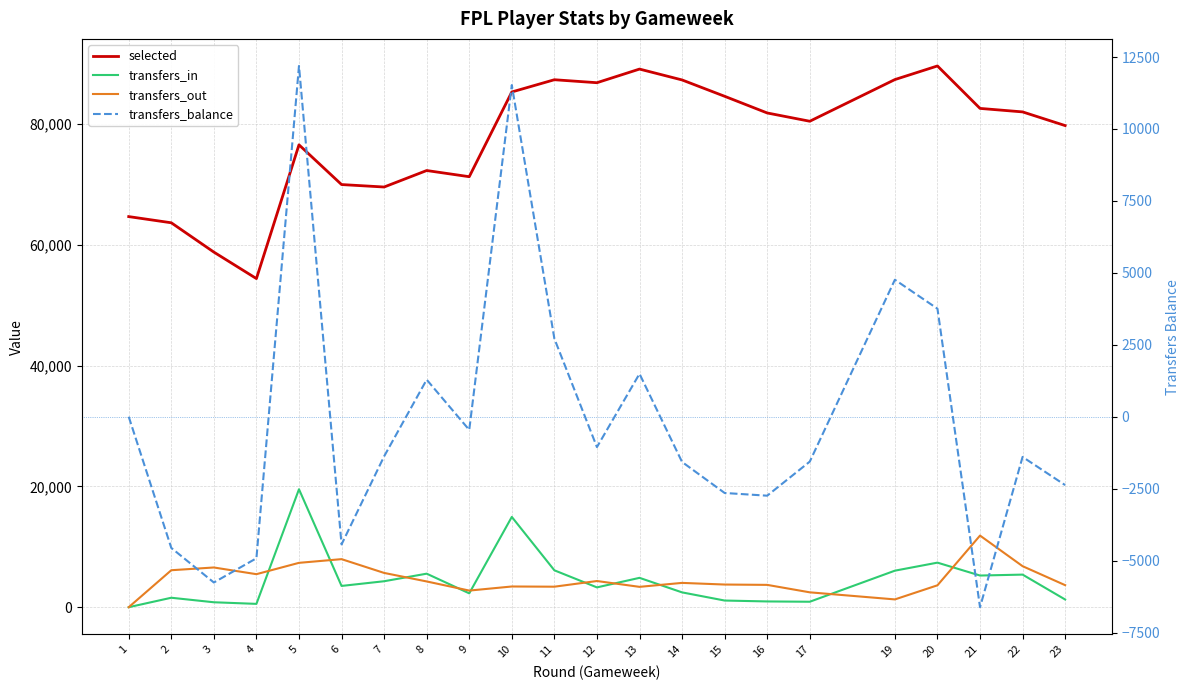

At which category is the sum across all series the highest?

5